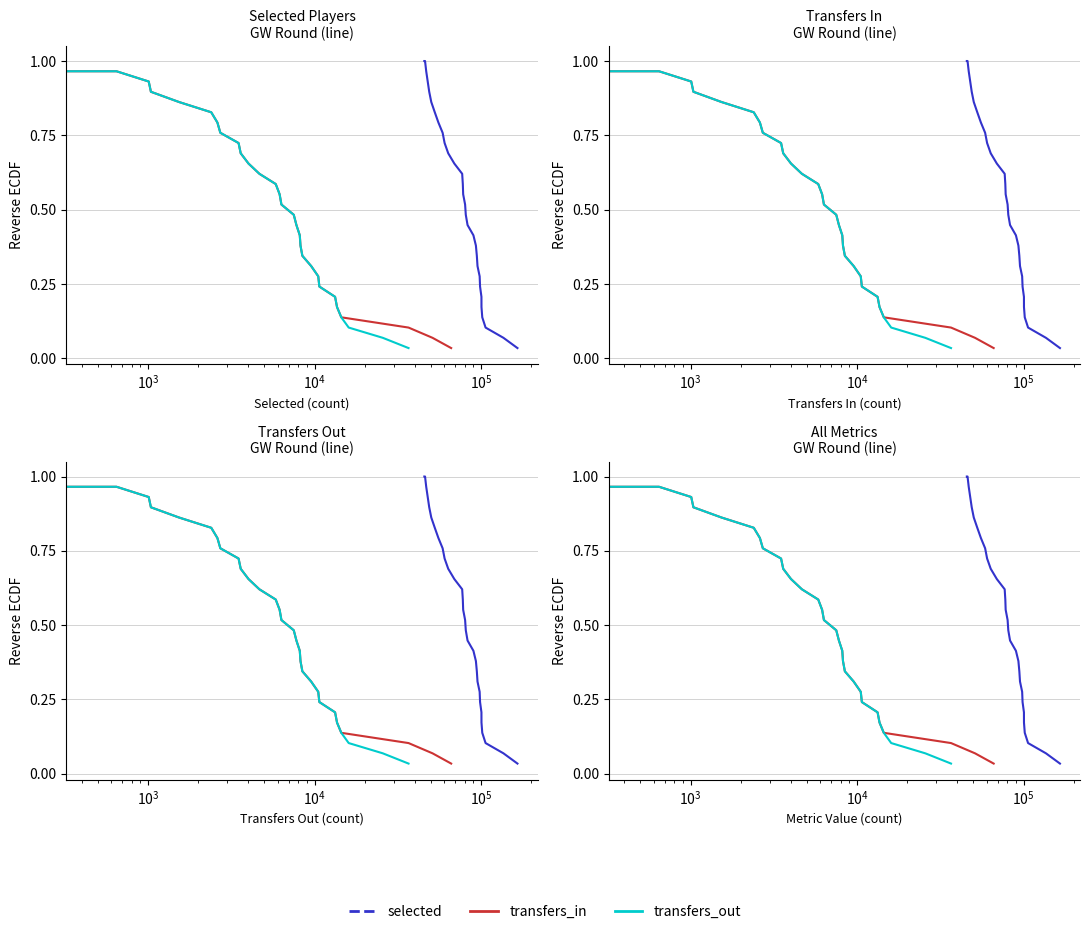

Reading left to right, what are all the values shown in this chart?

selected: 1.0	1.0	1.0	0.9	0.9	0.9	0.8	0.8	0.8	0.7	0.7	0.7	0.6	0.6	0.6	0.5	0.5	0.4	0.4	0.4	0.3	0.3	0.3	0.2	0.2	0.2	0.1	0.1	0.1	0.0
transfers_in: 1.0	1.0	1.0	0.9	0.9	0.9	0.8	0.8	0.8	0.7	0.7	0.7	0.6	0.6	0.6	0.5	0.5	0.4	0.4	0.4	0.3	0.3	0.3	0.2	0.2	0.2	0.1	0.1	0.1	0.0
transfers_out: 1.0	1.0	1.0	0.9	0.9	0.9	0.8	0.8	0.8	0.7	0.7	0.7	0.6	0.6	0.6	0.5	0.5	0.4	0.4	0.4	0.3	0.3	0.3	0.2	0.2	0.2	0.1	0.1	0.1	0.0